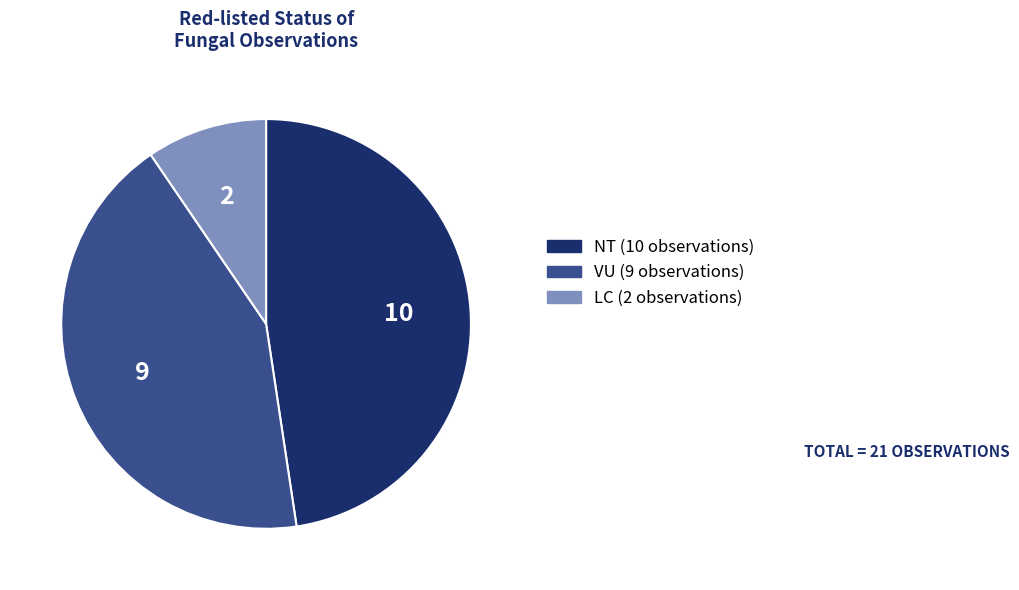

Is there any slice that represents more than half of the pie?

No